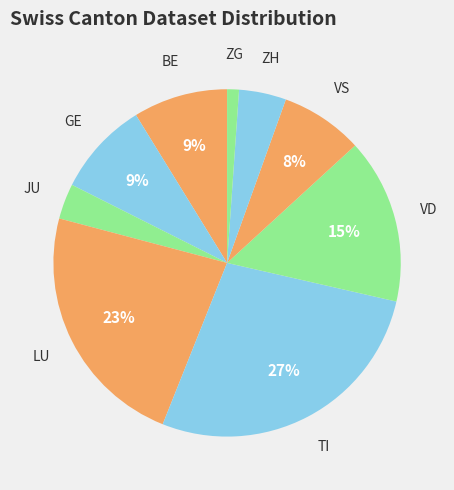

Count the number of slices in the pie.

9